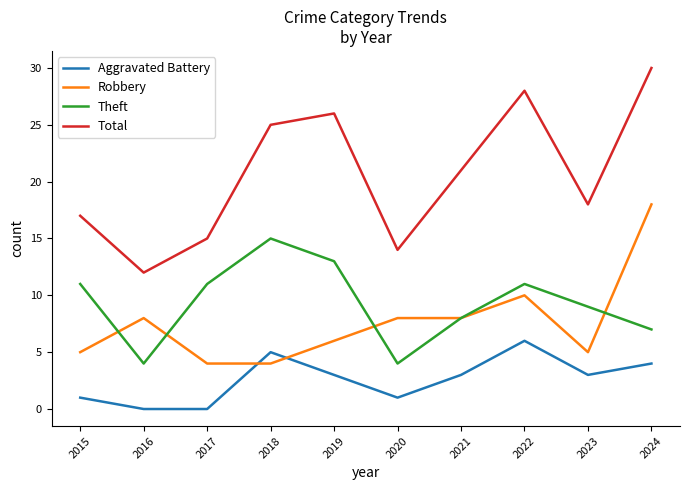

At which label does Aggravated Battery first exceed 3?

2018